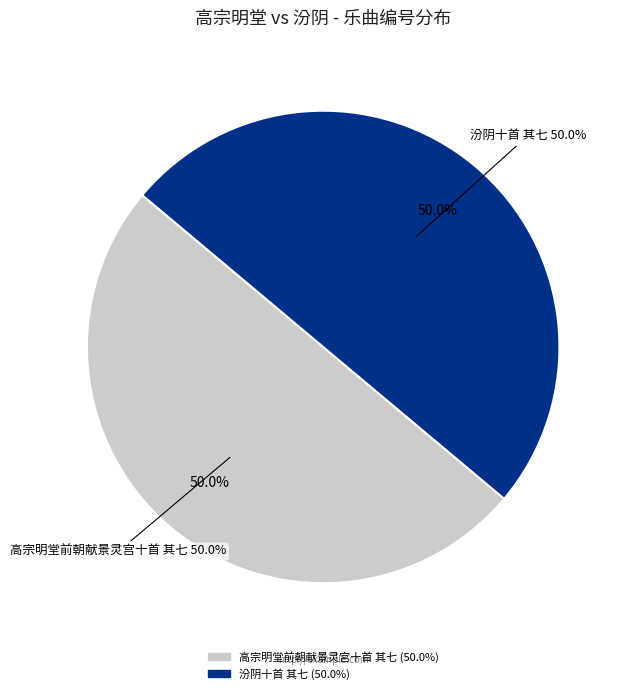

What is the smallest slice in the pie chart?

汾阴十首 其七 饮福用《博安》。